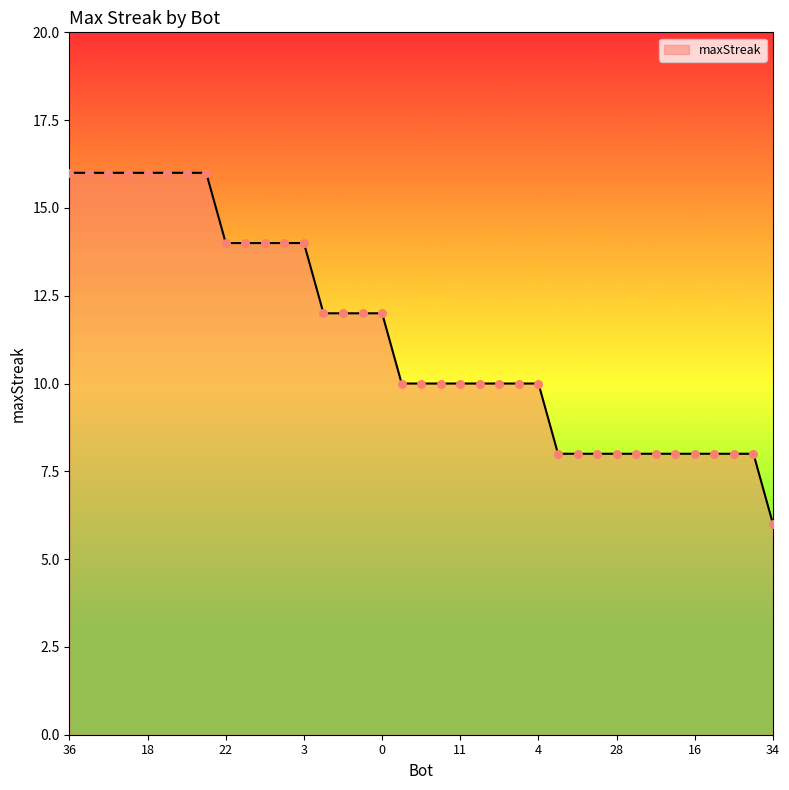

What is the difference between the maximum and minimum values?

10